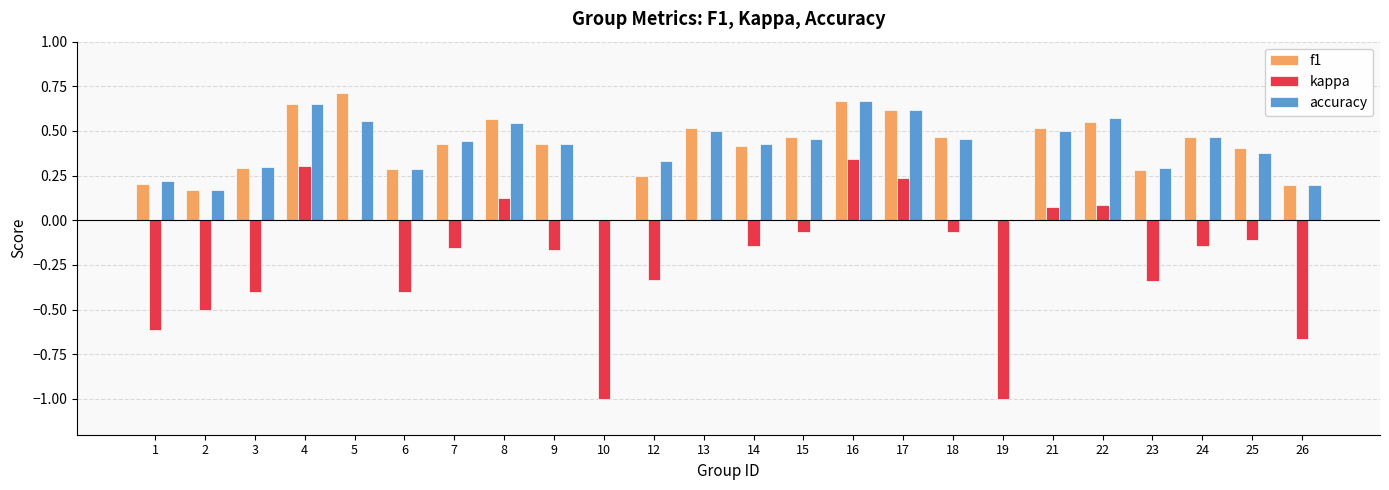

Between 5 and 7, which series saw the biggest shift?

f1